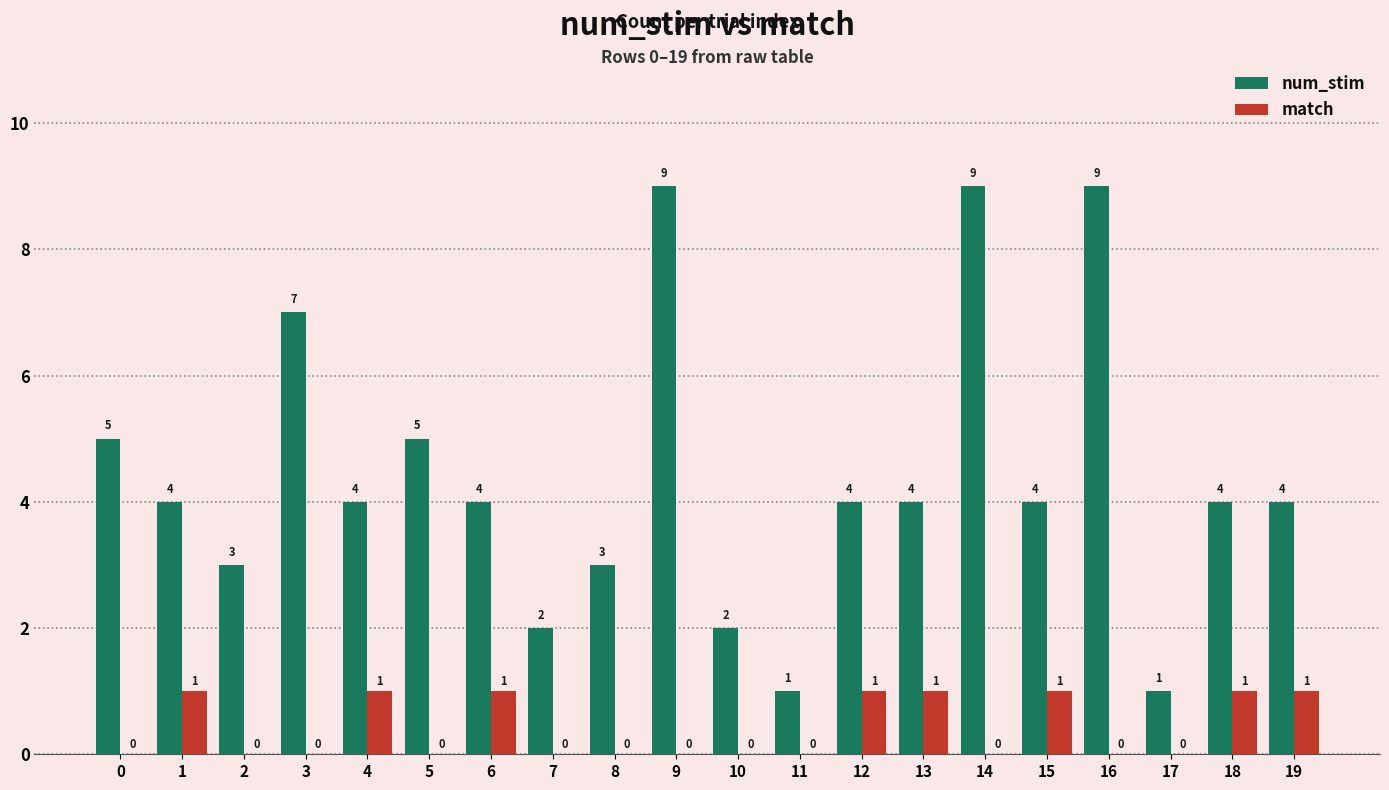

What is the greatest value displayed?

9